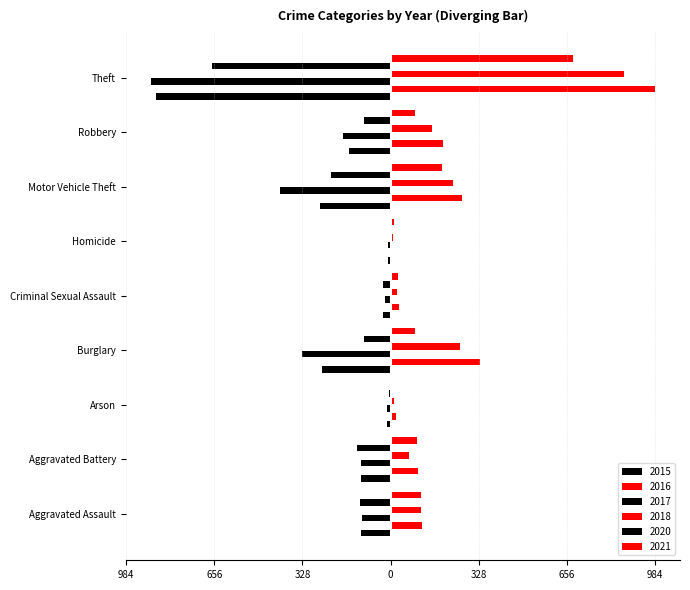

At which category is the sum across all series the highest?

Theft